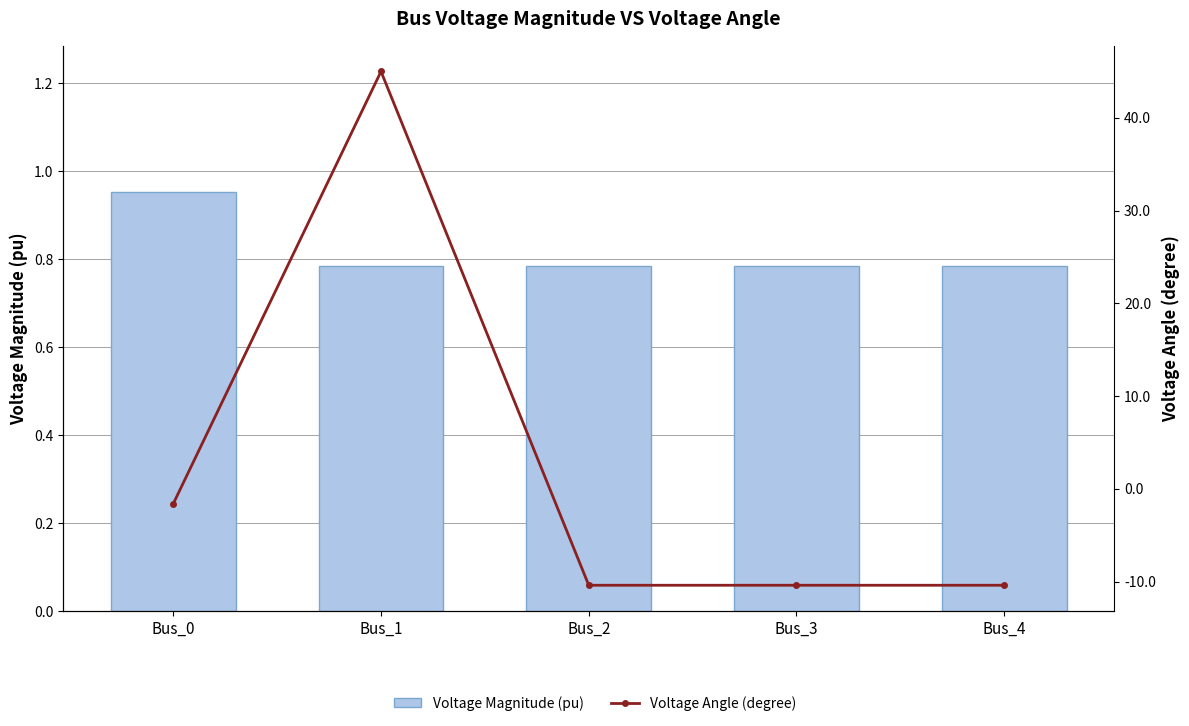

Rank the categories by Voltage Magnitude (pu) value from highest to lowest.

Bus_0, Bus_3, Bus_4, Bus_2, Bus_1